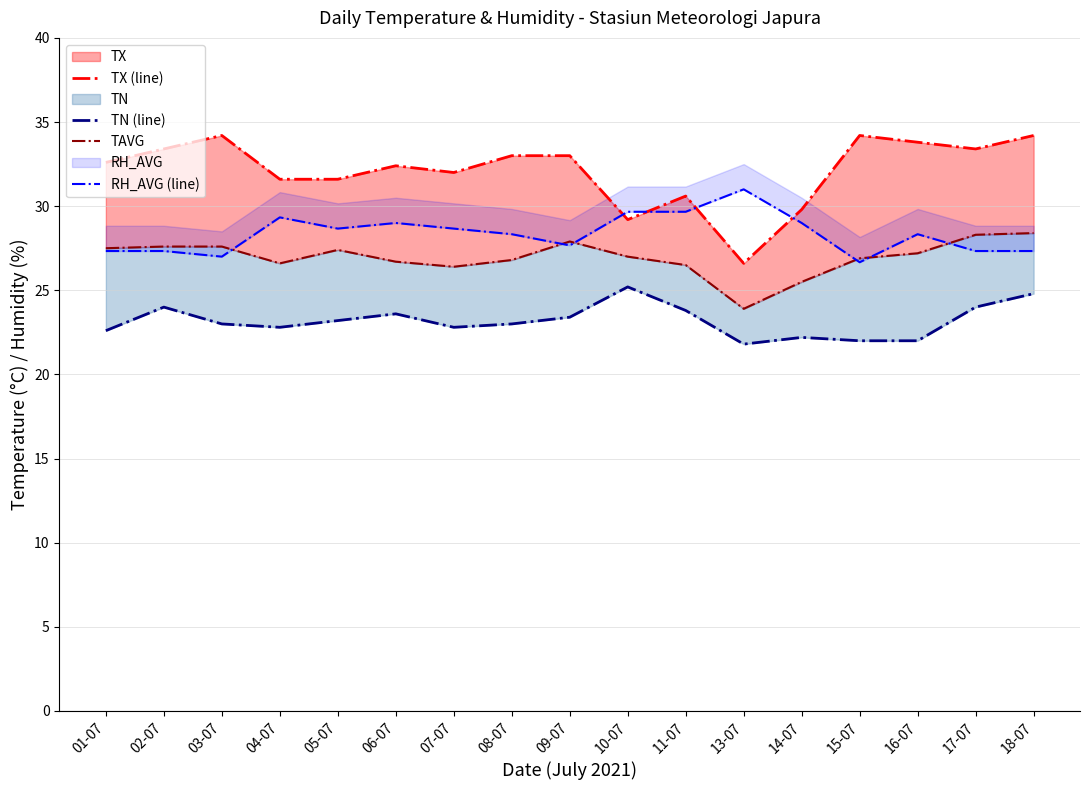

Which series has the largest total across all categories?

TX (line)